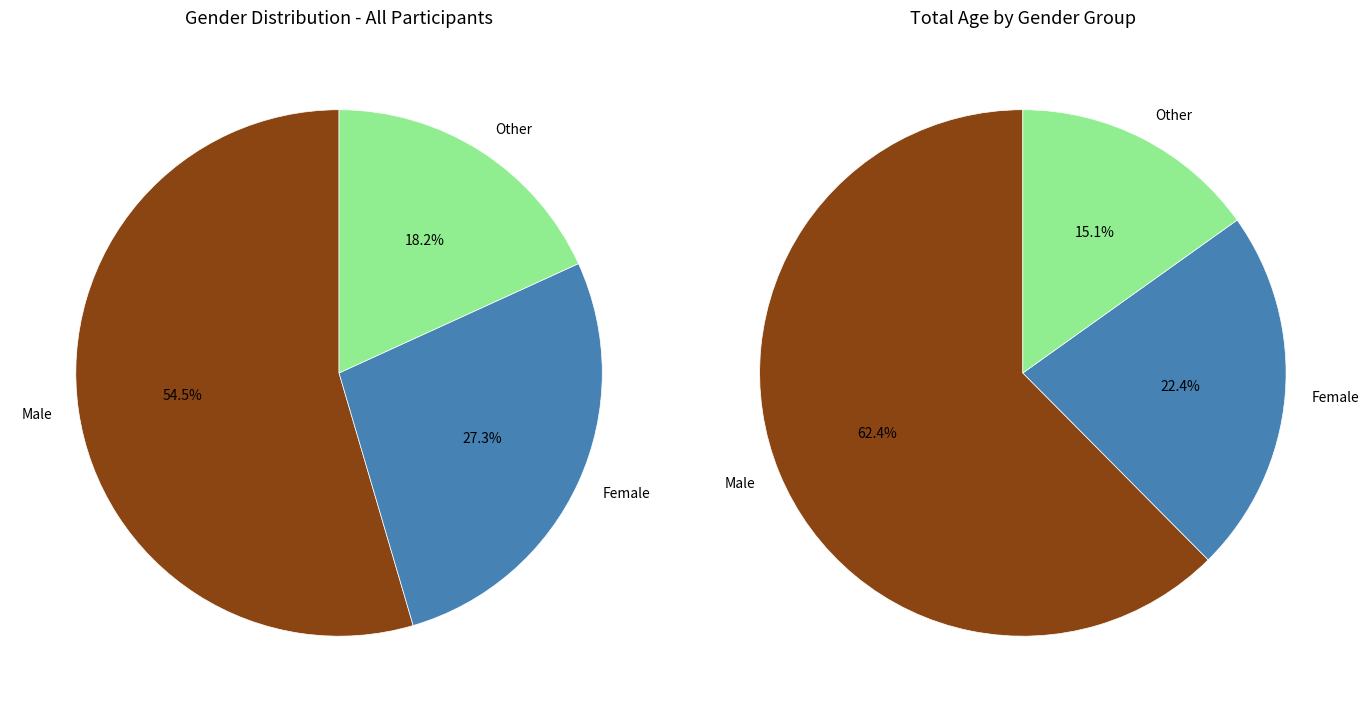

What percentage do Male and Female together represent?

81.8%